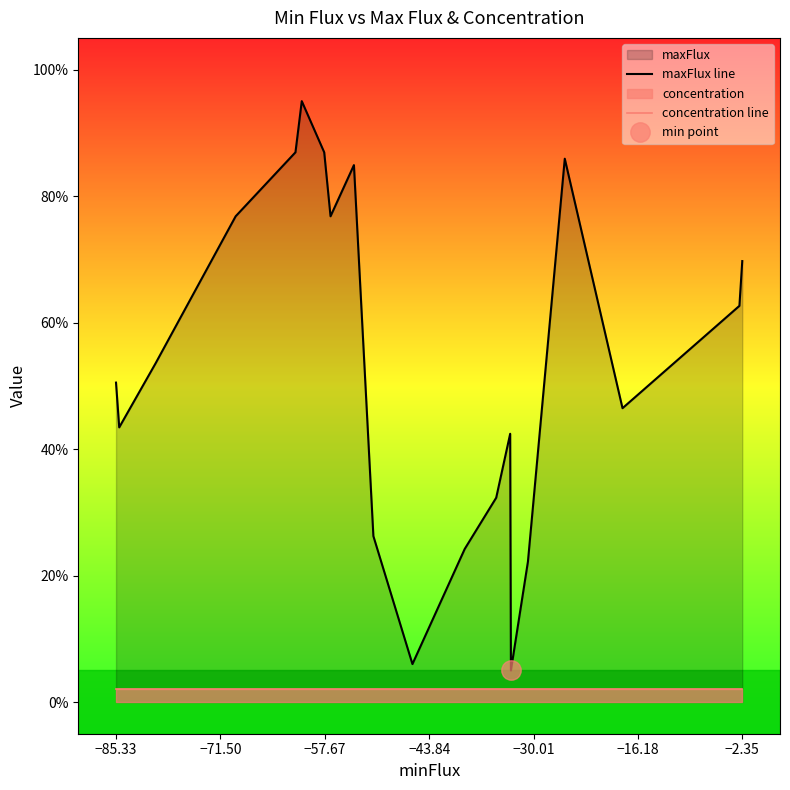

Rank the series by their average value, from lowest to highest.

concentration line, maxFlux line